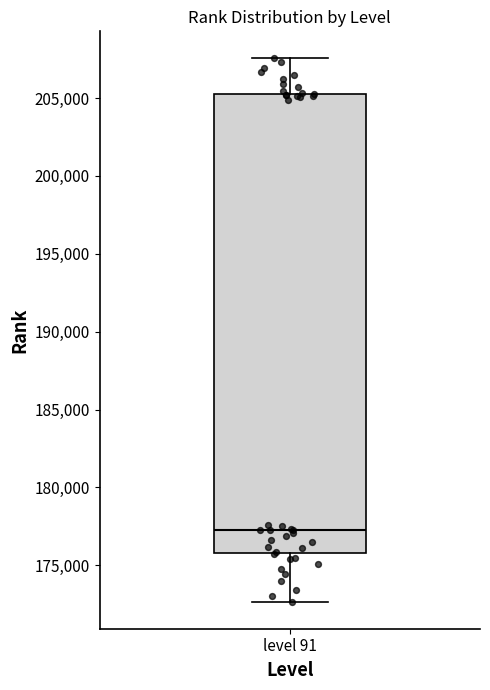

Where does the median line of the box for level 91 sit on the y-axis? The values are not printed on the chart, so give them approximately, as read against the axis.

177500